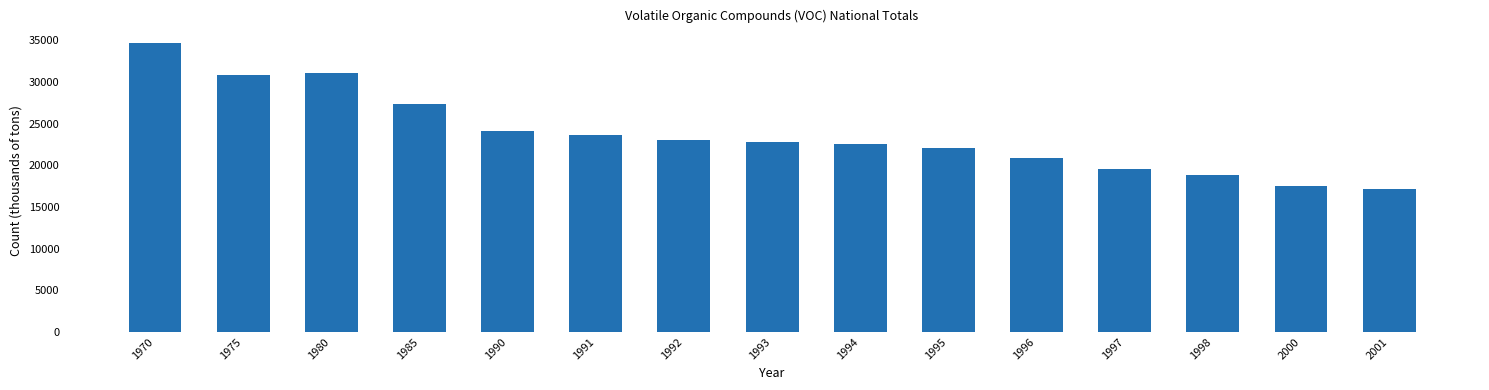

How many bars are there in total?

15